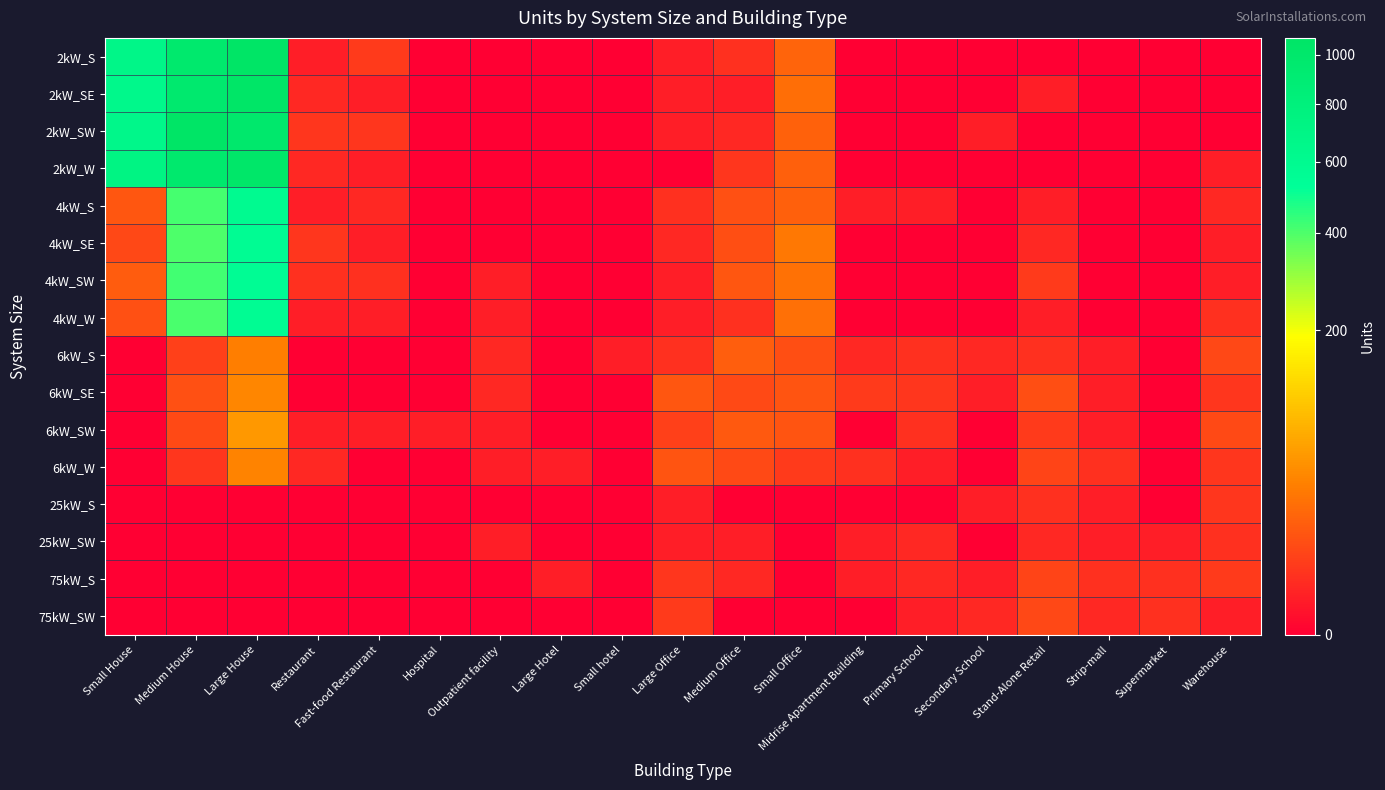

Reading left to right, transcribe all the data shown in this chart.

2kW_S: Small House=678	Medium House=975	Large House=1074	Restaurant=1	Fast-food Restaurant=5	Hospital=0	Outpatient facility=0	Large Hotel=0	Small hotel=0	Large Office=1	Medium Office=3	Small Office=19	Midrise Apartment Building=0	Primary School=0	Secondary School=0	Stand-Alone Retail=0	Strip-mall=0	Supermarket=0	Warehouse=0
2kW_SE: Small House=641	Medium House=969	Large House=1049	Restaurant=2	Fast-food Restaurant=1	Hospital=0	Outpatient facility=0	Large Hotel=0	Small hotel=0	Large Office=1	Medium Office=1	Small Office=23	Midrise Apartment Building=0	Primary School=0	Secondary School=0	Stand-Alone Retail=1	Strip-mall=0	Supermarket=0	Warehouse=0
2kW_SW: Small House=653	Medium House=1069	Large House=989	Restaurant=4	Fast-food Restaurant=4	Hospital=0	Outpatient facility=0	Large Hotel=0	Small hotel=0	Large Office=1	Medium Office=2	Small Office=18	Midrise Apartment Building=0	Primary School=0	Secondary School=1	Stand-Alone Retail=0	Strip-mall=0	Supermarket=0	Warehouse=0
2kW_W: Small House=724	Medium House=974	Large House=1031	Restaurant=2	Fast-food Restaurant=1	Hospital=0	Outpatient facility=0	Large Hotel=0	Small hotel=0	Large Office=0	Medium Office=4	Small Office=17	Midrise Apartment Building=0	Primary School=0	Secondary School=0	Stand-Alone Retail=0	Strip-mall=0	Supermarket=0	Warehouse=1
4kW_S: Small House=13	Medium House=412	Large House=594	Restaurant=1	Fast-food Restaurant=2	Hospital=0	Outpatient facility=0	Large Hotel=0	Small hotel=0	Large Office=3	Medium Office=11	Small Office=17	Midrise Apartment Building=1	Primary School=1	Secondary School=0	Stand-Alone Retail=1	Strip-mall=0	Supermarket=0	Warehouse=2
4kW_SE: Small House=8	Medium House=400	Large House=569	Restaurant=4	Fast-food Restaurant=1	Hospital=0	Outpatient facility=0	Large Hotel=0	Small hotel=0	Large Office=2	Medium Office=10	Small Office=29	Midrise Apartment Building=0	Primary School=0	Secondary School=0	Stand-Alone Retail=2	Strip-mall=0	Supermarket=0	Warehouse=1
4kW_SW: Small House=15	Medium House=415	Large House=562	Restaurant=3	Fast-food Restaurant=3	Hospital=0	Outpatient facility=1	Large Hotel=0	Small hotel=0	Large Office=1	Medium Office=13	Small Office=26	Midrise Apartment Building=0	Primary School=0	Secondary School=0	Stand-Alone Retail=5	Strip-mall=0	Supermarket=0	Warehouse=1
4kW_W: Small House=11	Medium House=406	Large House=572	Restaurant=1	Fast-food Restaurant=1	Hospital=0	Outpatient facility=1	Large Hotel=0	Small hotel=0	Large Office=1	Medium Office=3	Small Office=25	Midrise Apartment Building=0	Primary School=0	Secondary School=0	Stand-Alone Retail=1	Strip-mall=0	Supermarket=0	Warehouse=3
6kW_S: Small House=0	Medium House=6	Large House=33	Restaurant=0	Fast-food Restaurant=0	Hospital=0	Outpatient facility=2	Large Hotel=0	Small hotel=1	Large Office=3	Medium Office=16	Small Office=10	Midrise Apartment Building=2	Primary School=3	Secondary School=2	Stand-Alone Retail=3	Strip-mall=1	Supermarket=0	Warehouse=8
6kW_SE: Small House=0	Medium House=11	Large House=38	Restaurant=0	Fast-food Restaurant=0	Hospital=0	Outpatient facility=2	Large Hotel=0	Small hotel=0	Large Office=13	Medium Office=9	Small Office=12	Midrise Apartment Building=5	Primary School=4	Secondary School=1	Stand-Alone Retail=10	Strip-mall=1	Supermarket=0	Warehouse=4
6kW_SW: Small House=0	Medium House=9	Large House=52	Restaurant=1	Fast-food Restaurant=1	Hospital=1	Outpatient facility=1	Large Hotel=0	Small hotel=0	Large Office=6	Medium Office=14	Small Office=12	Midrise Apartment Building=0	Primary School=3	Secondary School=0	Stand-Alone Retail=5	Strip-mall=1	Supermarket=0	Warehouse=9
6kW_W: Small House=0	Medium House=4	Large House=37	Restaurant=2	Fast-food Restaurant=0	Hospital=0	Outpatient facility=1	Large Hotel=1	Small hotel=0	Large Office=12	Medium Office=9	Small Office=5	Midrise Apartment Building=3	Primary School=1	Secondary School=0	Stand-Alone Retail=7	Strip-mall=3	Supermarket=0	Warehouse=4
25kW_S: Small House=0	Medium House=0	Large House=0	Restaurant=0	Fast-food Restaurant=0	Hospital=0	Outpatient facility=0	Large Hotel=0	Small hotel=0	Large Office=1	Medium Office=0	Small Office=0	Midrise Apartment Building=0	Primary School=0	Secondary School=1	Stand-Alone Retail=3	Strip-mall=1	Supermarket=0	Warehouse=4
25kW_SW: Small House=0	Medium House=0	Large House=0	Restaurant=0	Fast-food Restaurant=0	Hospital=0	Outpatient facility=1	Large Hotel=0	Small hotel=0	Large Office=1	Medium Office=1	Small Office=0	Midrise Apartment Building=1	Primary School=2	Secondary School=0	Stand-Alone Retail=2	Strip-mall=1	Supermarket=1	Warehouse=3
75kW_S: Small House=0	Medium House=0	Large House=0	Restaurant=0	Fast-food Restaurant=0	Hospital=0	Outpatient facility=0	Large Hotel=1	Small hotel=0	Large Office=4	Medium Office=2	Small Office=0	Midrise Apartment Building=1	Primary School=2	Secondary School=1	Stand-Alone Retail=7	Strip-mall=3	Supermarket=3	Warehouse=5
75kW_SW: Small House=0	Medium House=0	Large House=0	Restaurant=0	Fast-food Restaurant=0	Hospital=0	Outpatient facility=0	Large Hotel=0	Small hotel=0	Large Office=5	Medium Office=0	Small Office=0	Midrise Apartment Building=0	Primary School=1	Secondary School=2	Stand-Alone Retail=8	Strip-mall=2	Supermarket=3	Warehouse=1